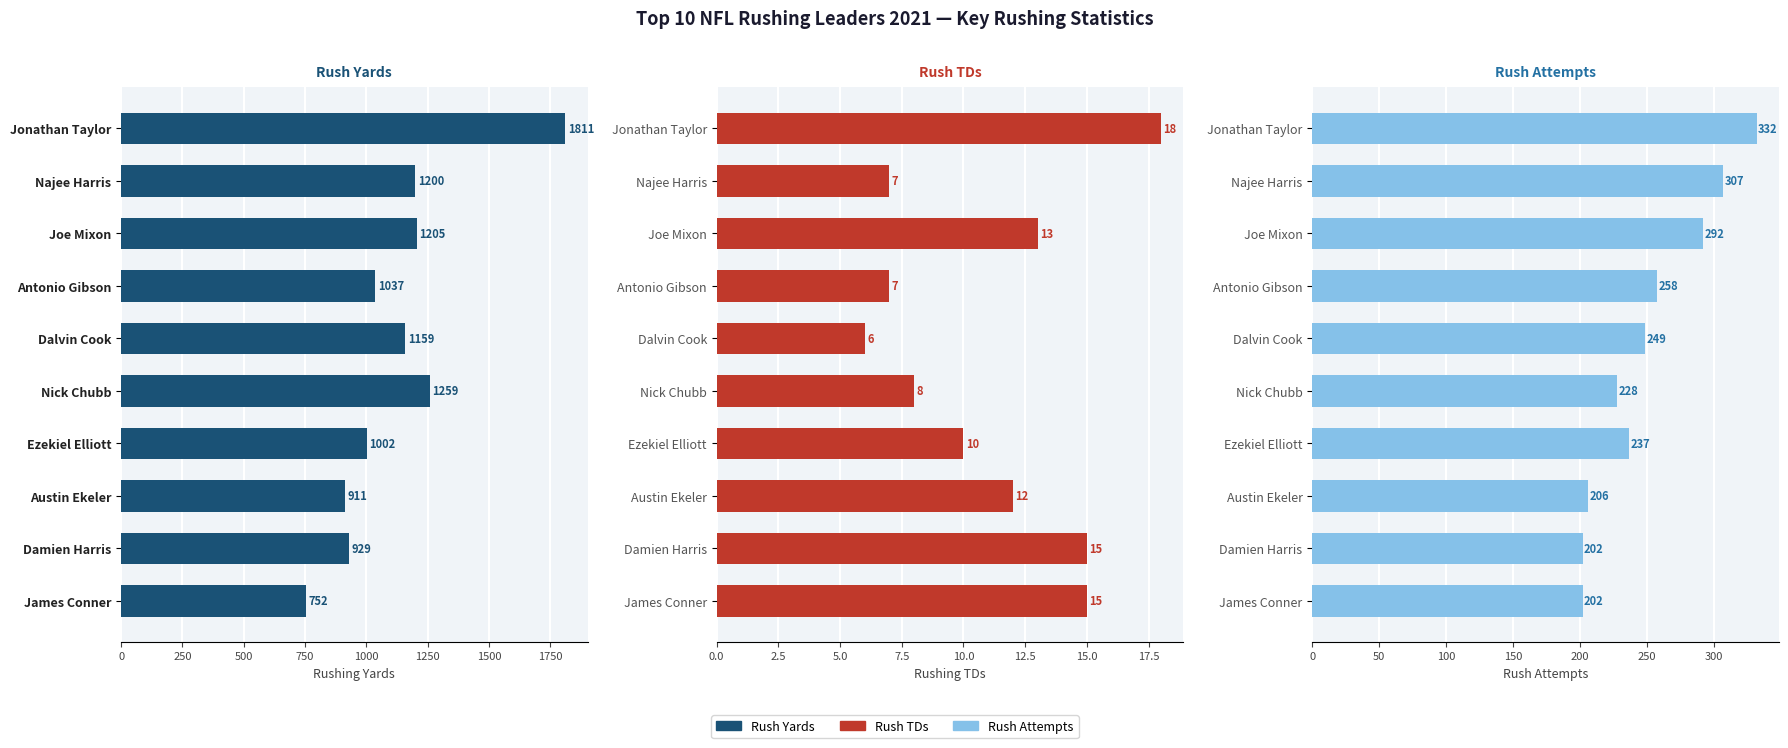

Reading right to left, transcribe all the data shown in this chart.

Rush Yards: 752	929	911	1002	1259	1159	1037	1205	1200	1811
Rush TD: 15	15	12	10	8	6	7	13	7	18
Rush Att: 202	202	206	237	228	249	258	292	307	332